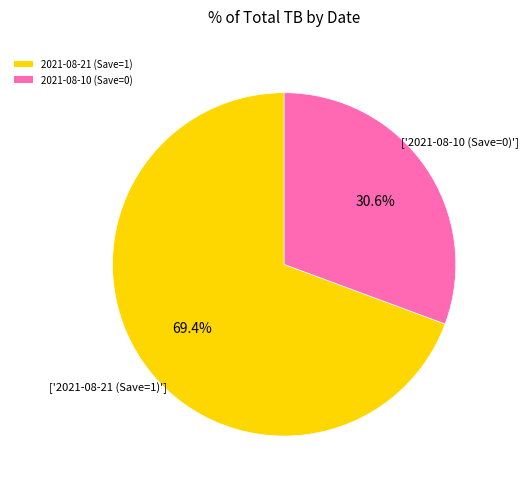

What percentage do 2021-08-10 (Save=0) and 2021-08-21 (Save=1) together represent?

100.0%